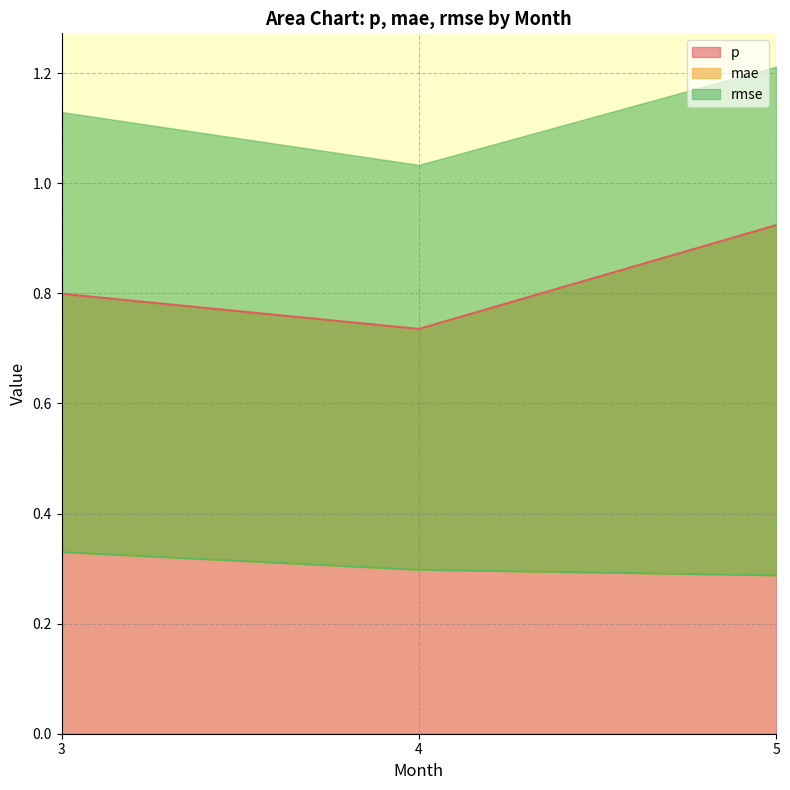

Reading left to right, list all the values displayed in this chart.

p: 0.8	0.7	0.9
mae: 0.3	0.3	0.3
rmse: 0.3	0.3	0.3